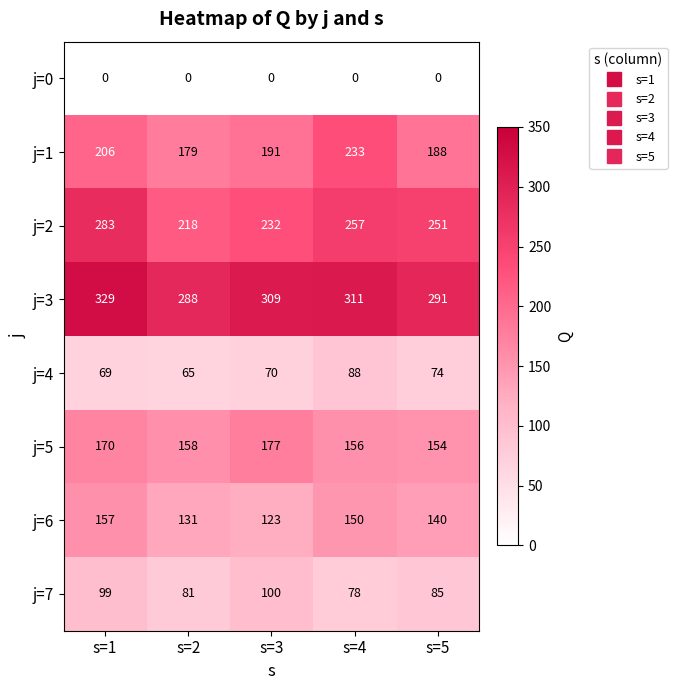

At s=2, list the series in order from largest to smallest.

j=3, j=2, j=1, j=5, j=6, j=7, j=4, j=0